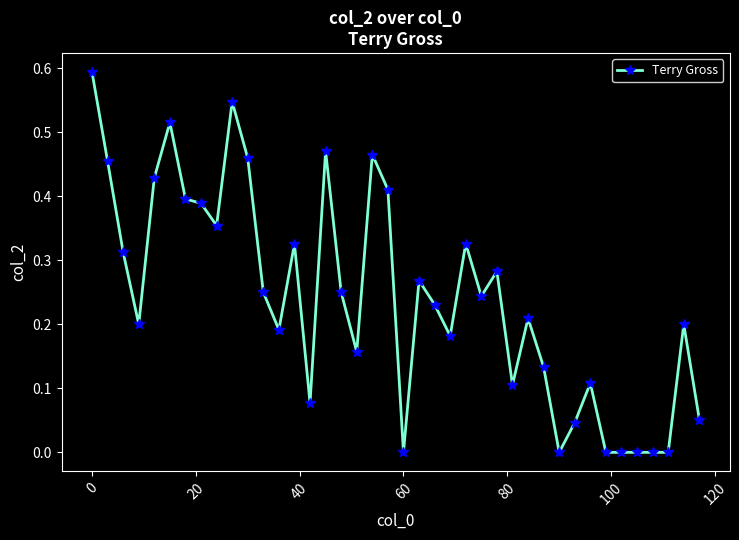

What is the sum of all values?

9.6